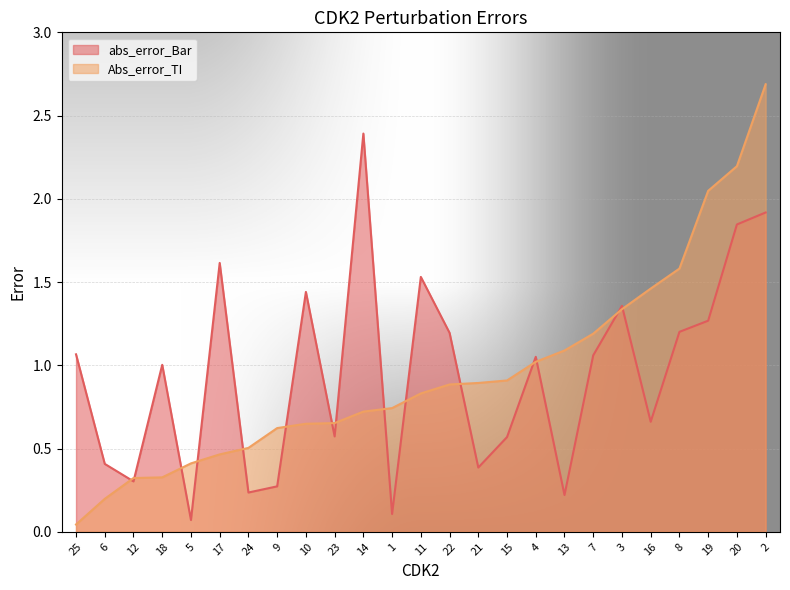

Reading left to right, extract all data points from this chart.

abs_error_Bar: 25=1.1	6=0.4	12=0.3	18=1.0	5=0.1	17=1.6	24=0.2	9=0.3	10=1.4	23=0.6	14=2.4	1=0.1	11=1.5	22=1.2	21=0.4	15=0.6	4=1.1	13=0.2	7=1.1	3=1.4	16=0.7	8=1.2	19=1.3	20=1.8	2=1.9
Abs_error_TI: 25=0.0	6=0.2	12=0.3	18=0.3	5=0.4	17=0.5	24=0.5	9=0.6	10=0.6	23=0.7	14=0.7	1=0.7	11=0.8	22=0.9	21=0.9	15=0.9	4=1.0	13=1.1	7=1.2	3=1.3	16=1.5	8=1.6	19=2.0	20=2.2	2=2.7